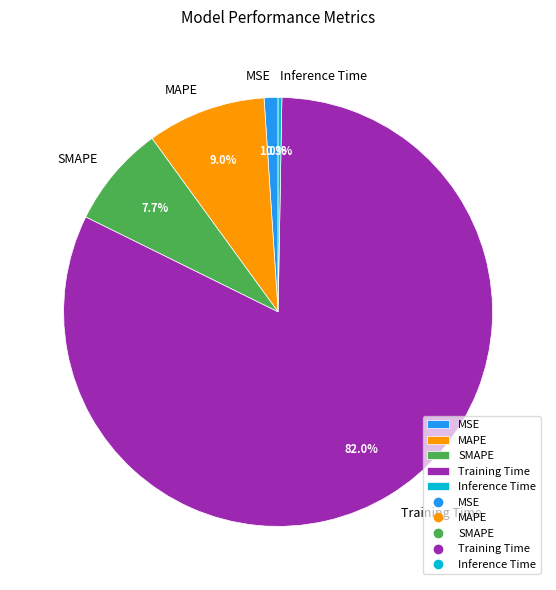

Is the sum of MAPE and SMAPE greater than half?

No